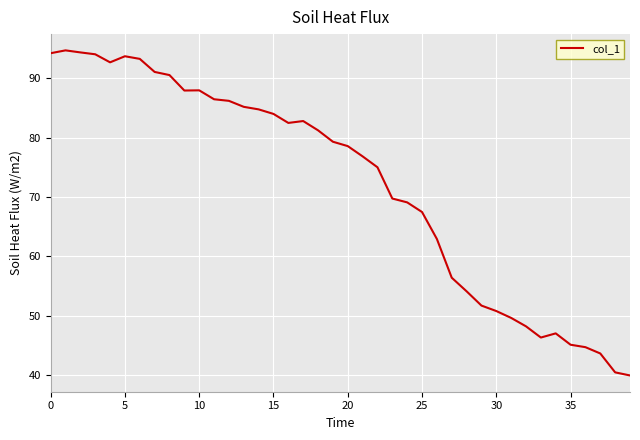

What is the difference between the maximum and minimum values?

54.6